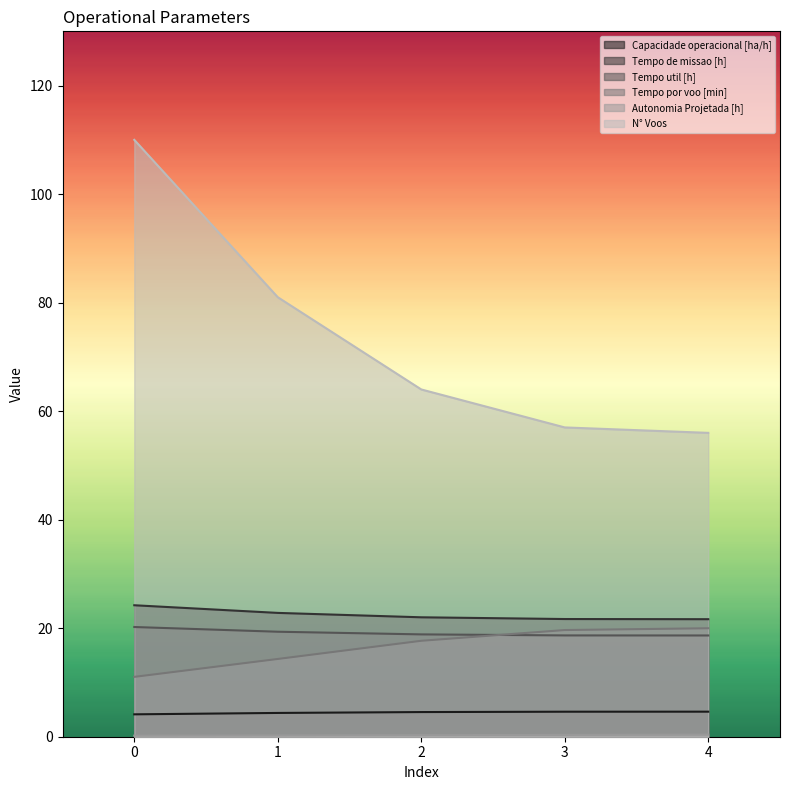

What is the average value of the Tempo por voo [min] series?

16.5